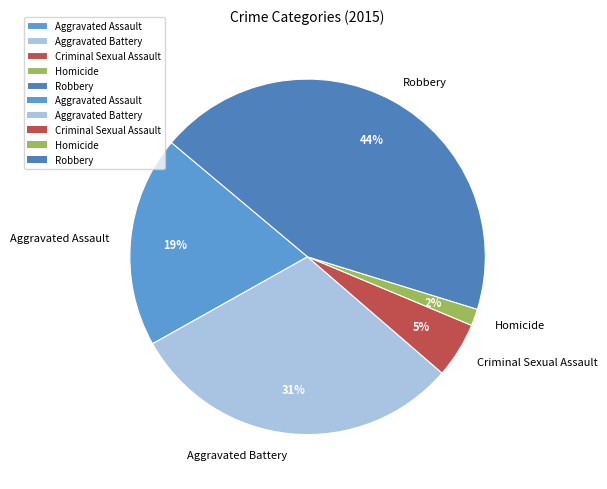

True or false: Aggravated Battery accounts for 31% of the total.

True